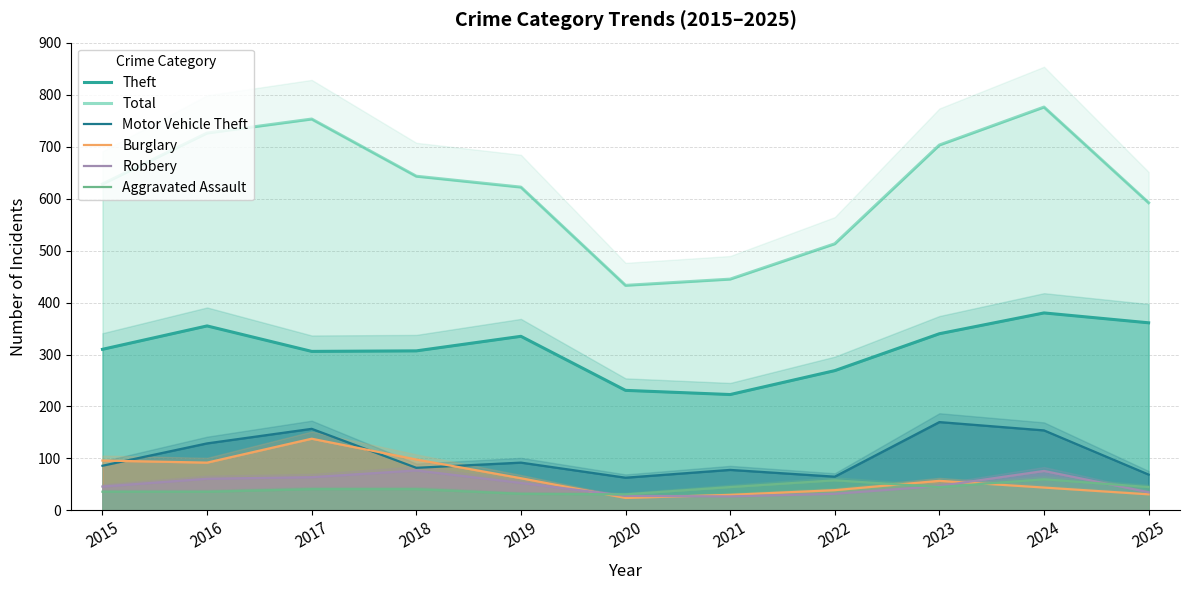

True or false: Theft has a value of 185 at 2019.

False